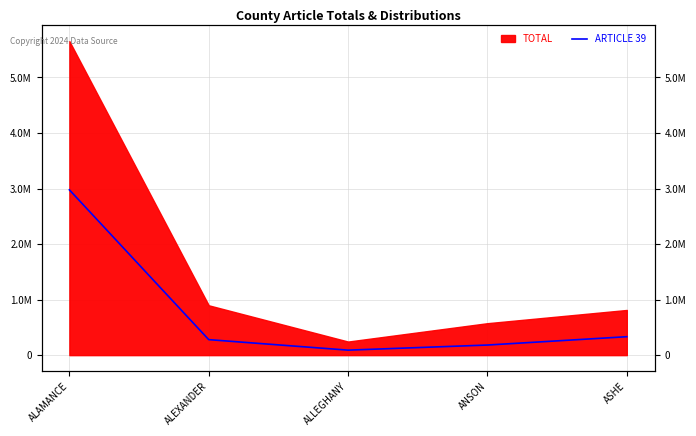

Count the number of categories in the chart.

5